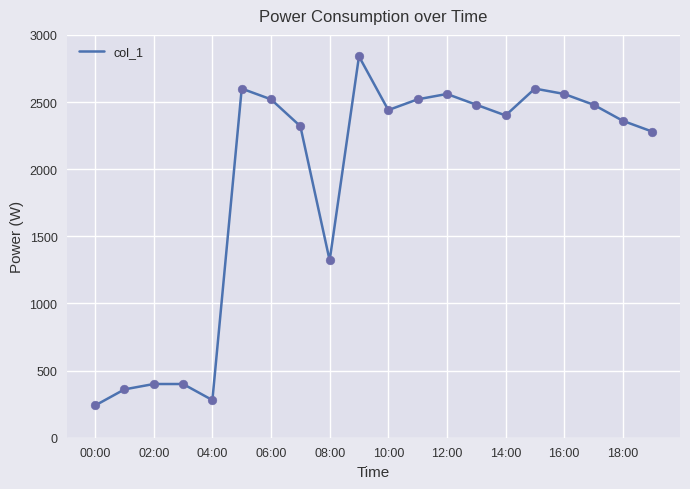

What is the difference between the maximum and minimum values?

2600